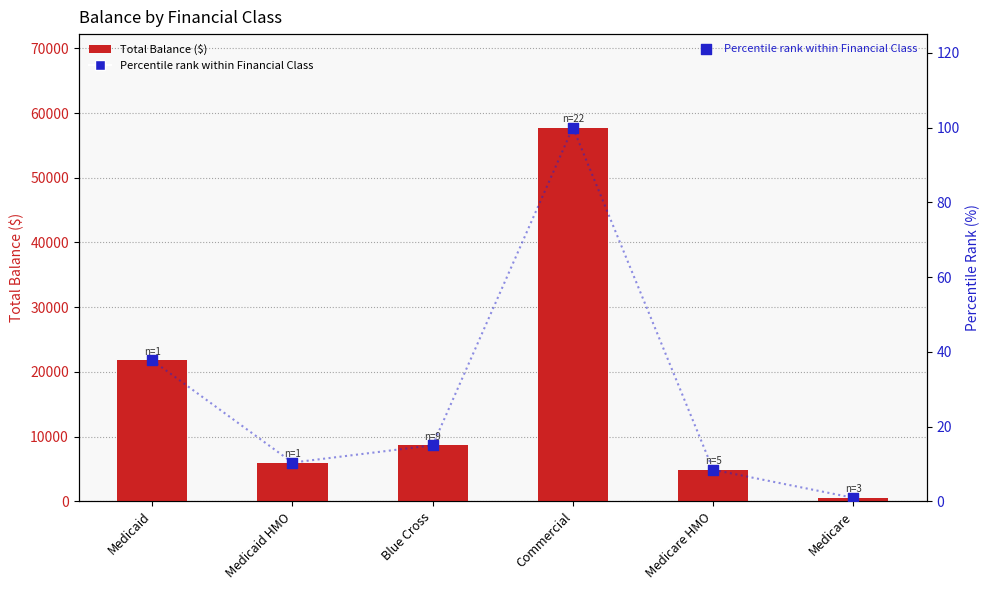

Is the value of Percentile rank within Financial Class at Blue Cross greater than the value of Total Balance at Medicare?

No